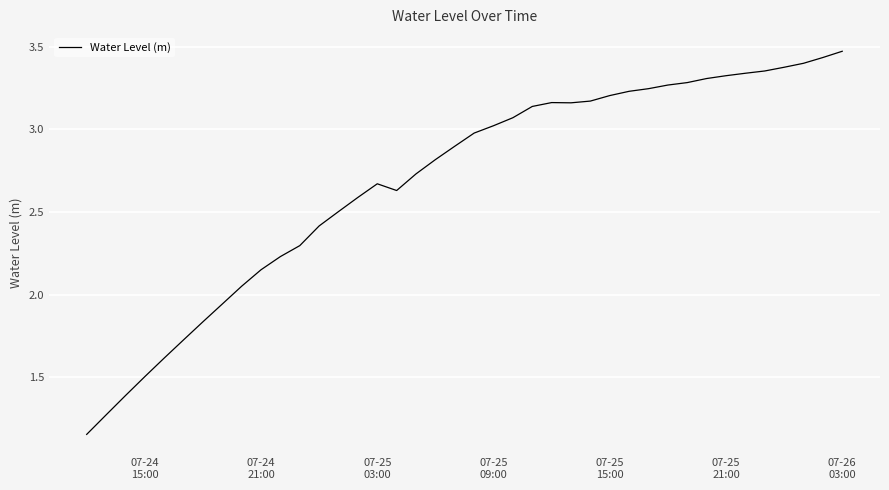

What is the difference between the maximum and minimum values?

2.3